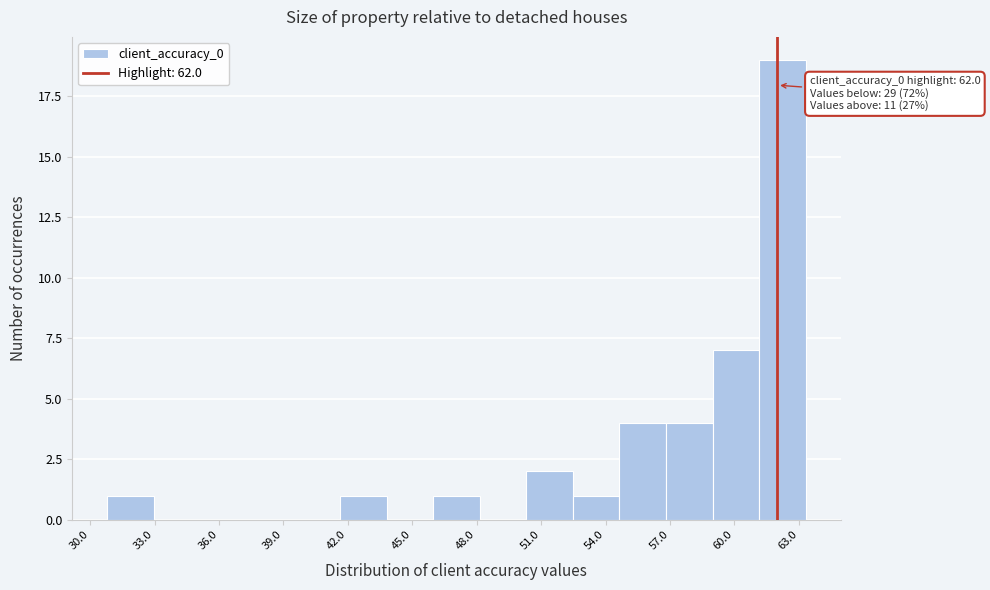

Which range on the x-axis has the tallest bar?

61.0 to 63.5